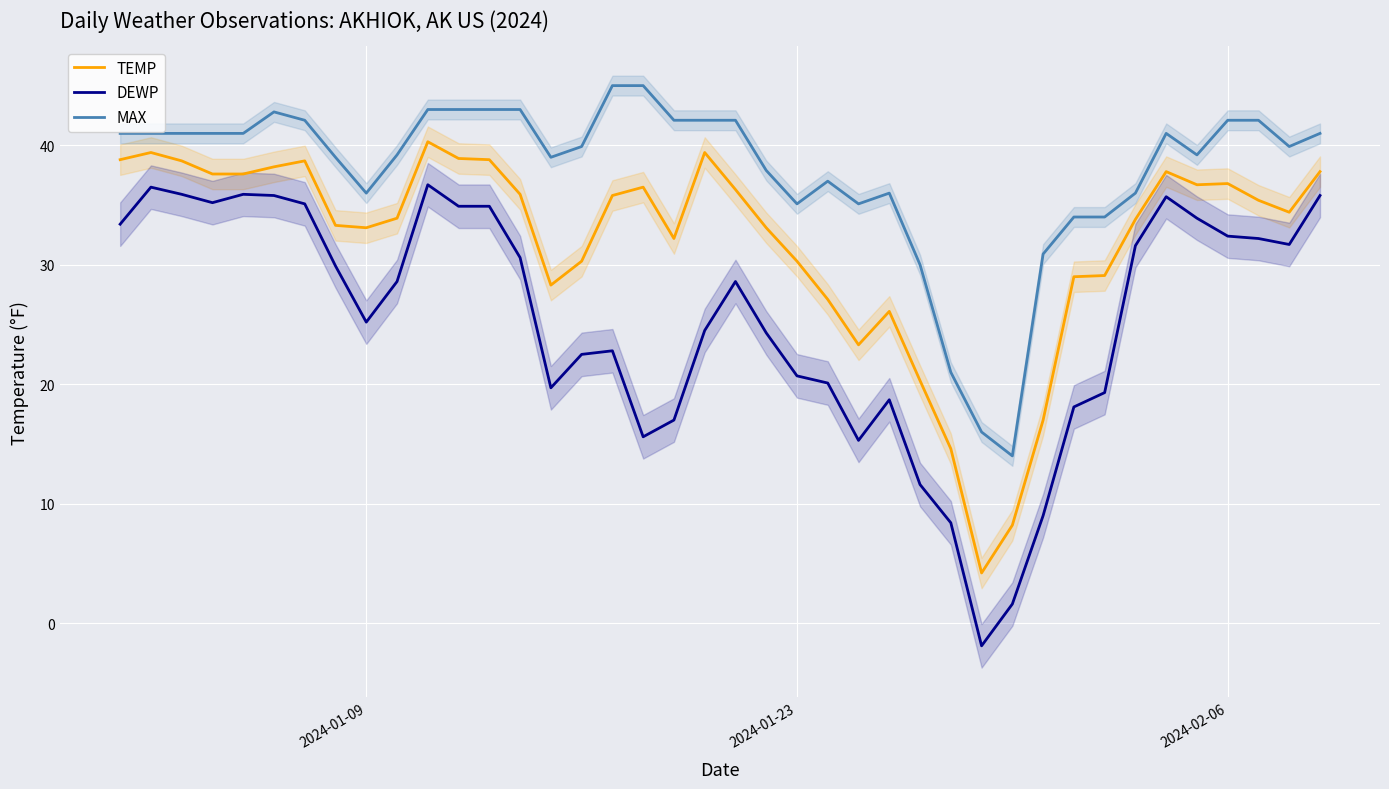

Does the chart display data point markers on the line(s)?

No